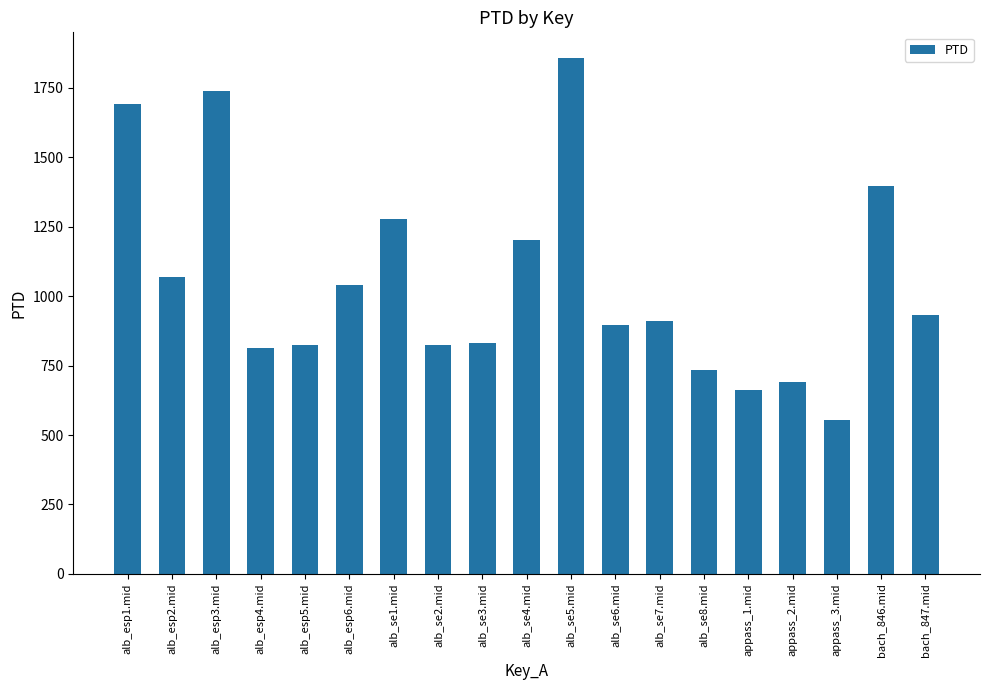

How many values exceed 912?

10